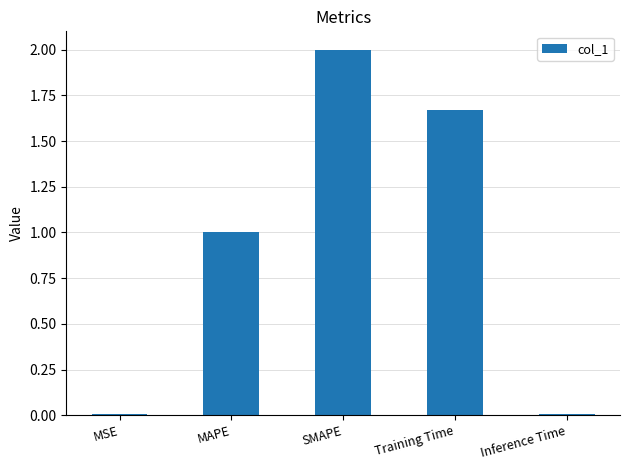

Which has a higher value, Training Time or Inference Time?

Training Time